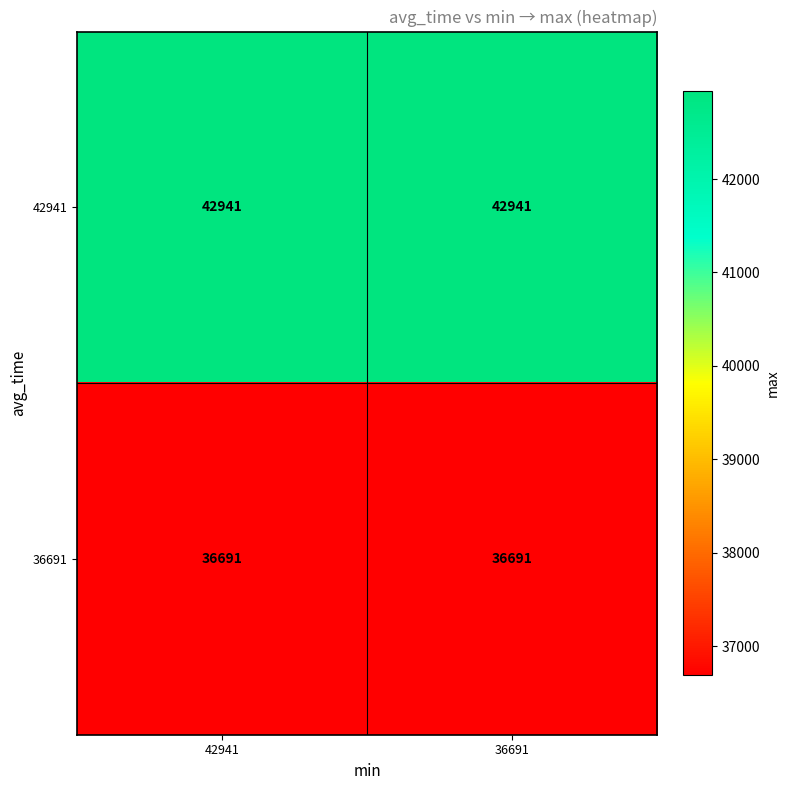

Rank the series by their average value, from highest to lowest.

42941, 36691